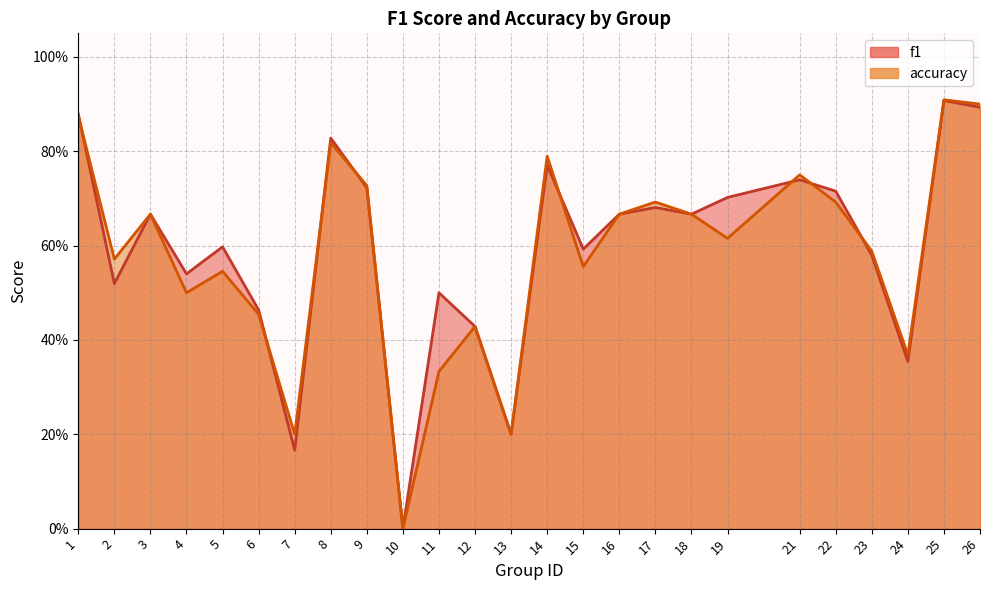

Which has a higher value, 18 or 1?

1